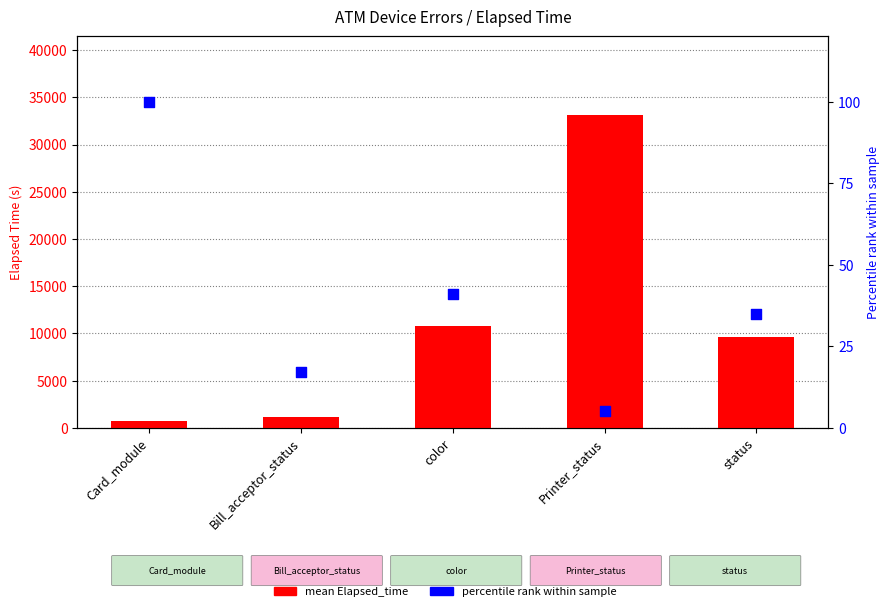

Which series has the largest Y range (max minus min)?

mean Elapsed_time